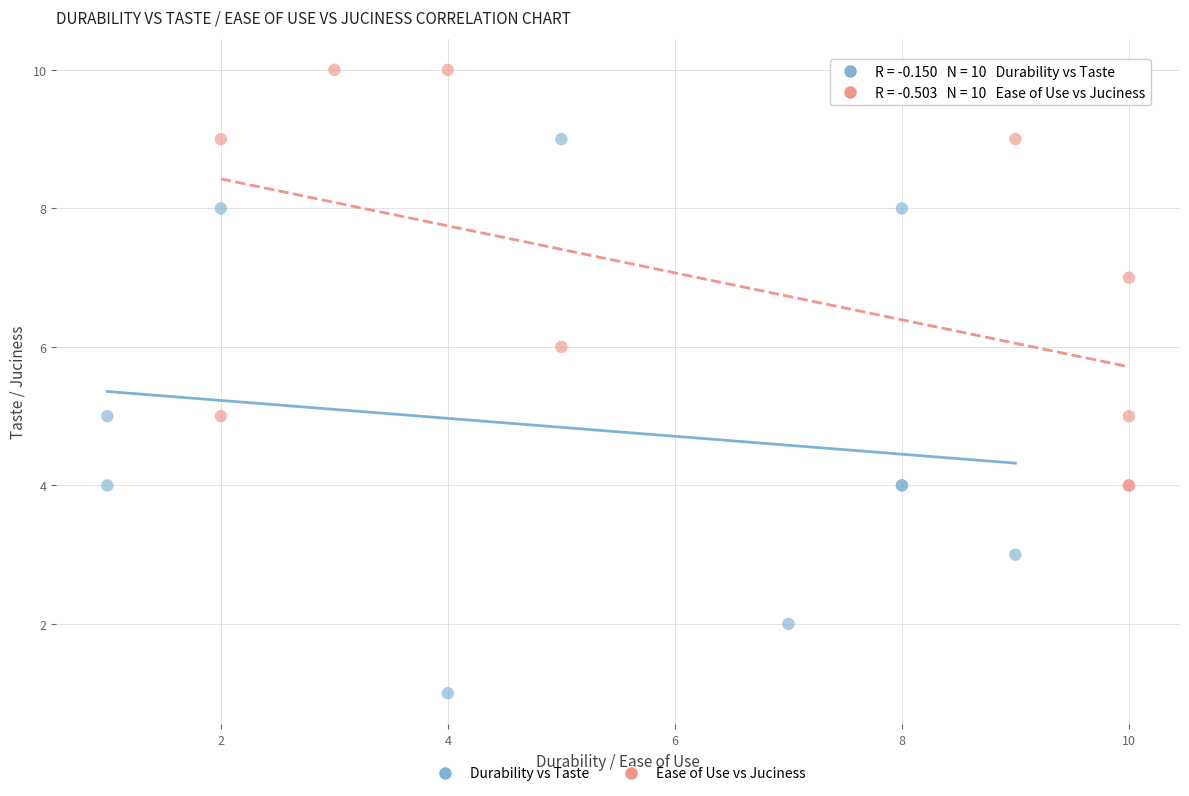

Which series reaches the maximum Y coordinate?

Ease of Use vs Juciness